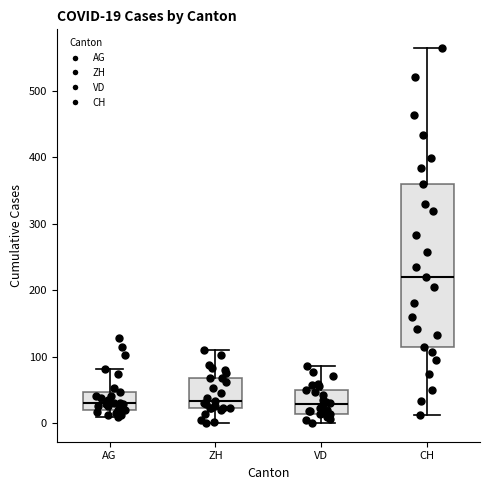

Which box is the tallest, from its lower edge to its upper edge?

CH